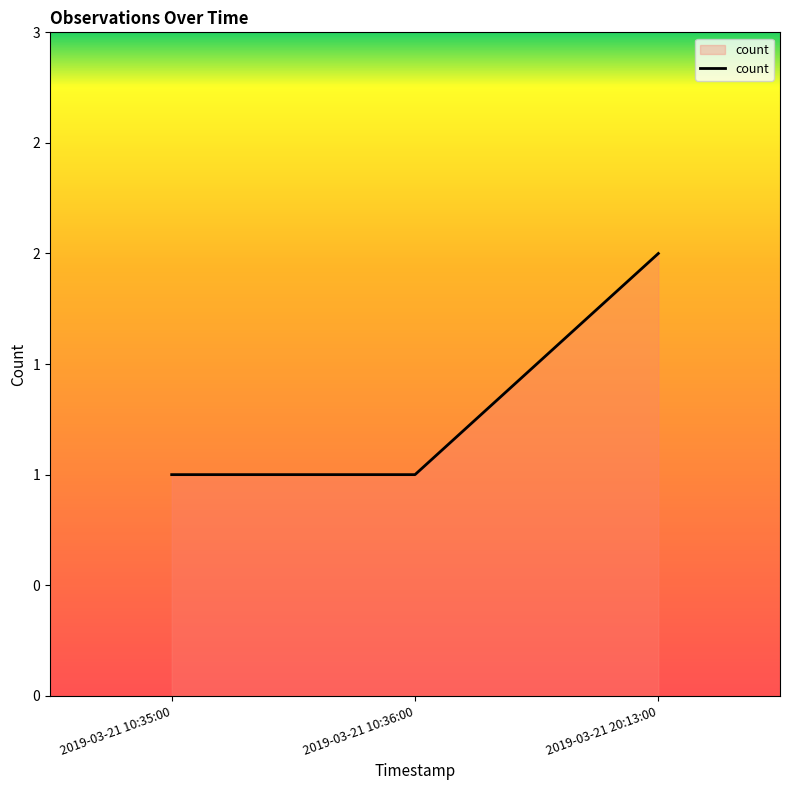

Does the chart have visible grid lines?

No